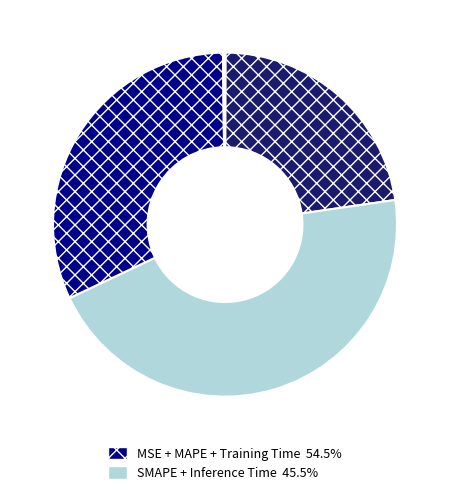

Does any single category account for the majority?

No